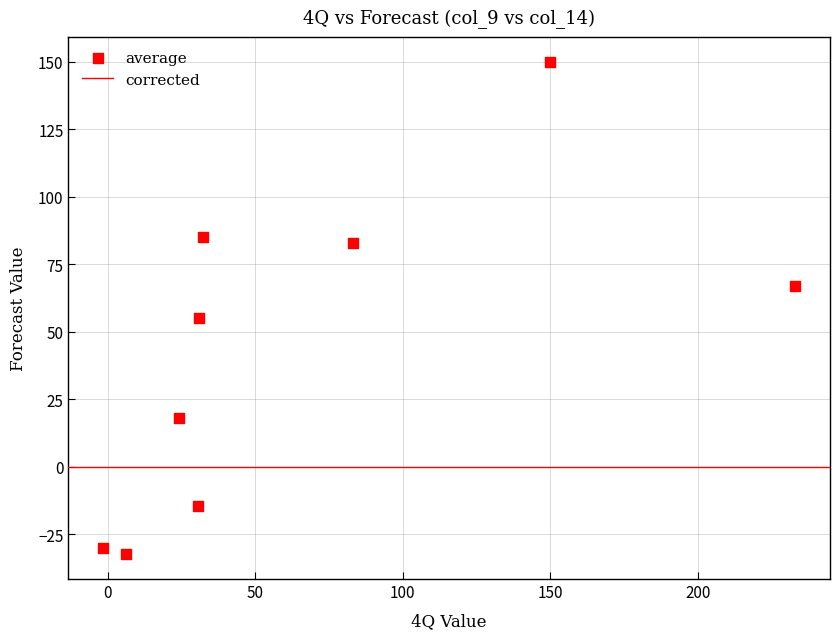

What is the range of Y values (max minus min)?

182.5